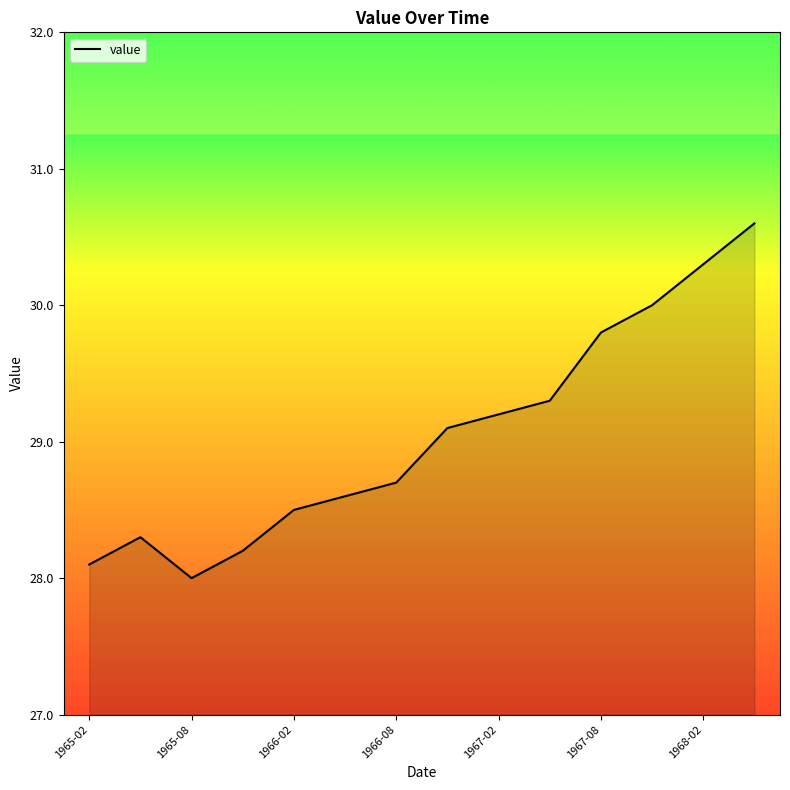

Does the chart display data point markers on the line(s)?

No